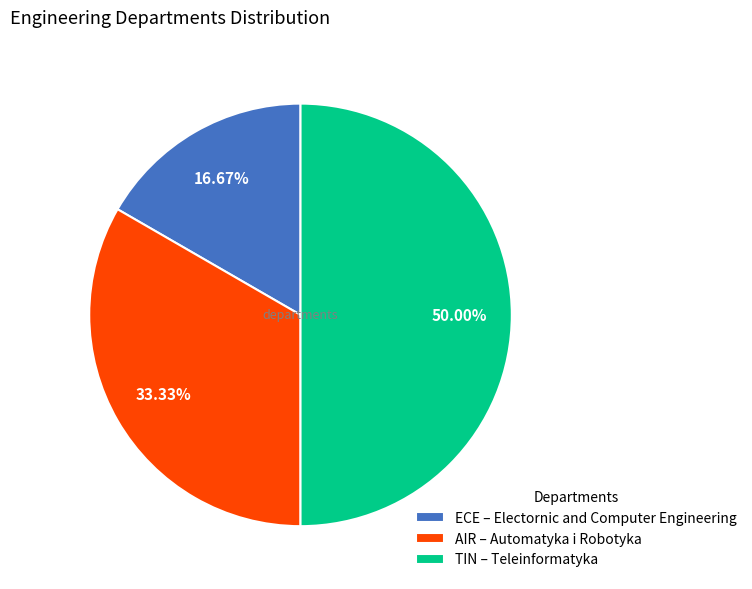

Do TIN and ECE together represent more than half of the pie?

Yes